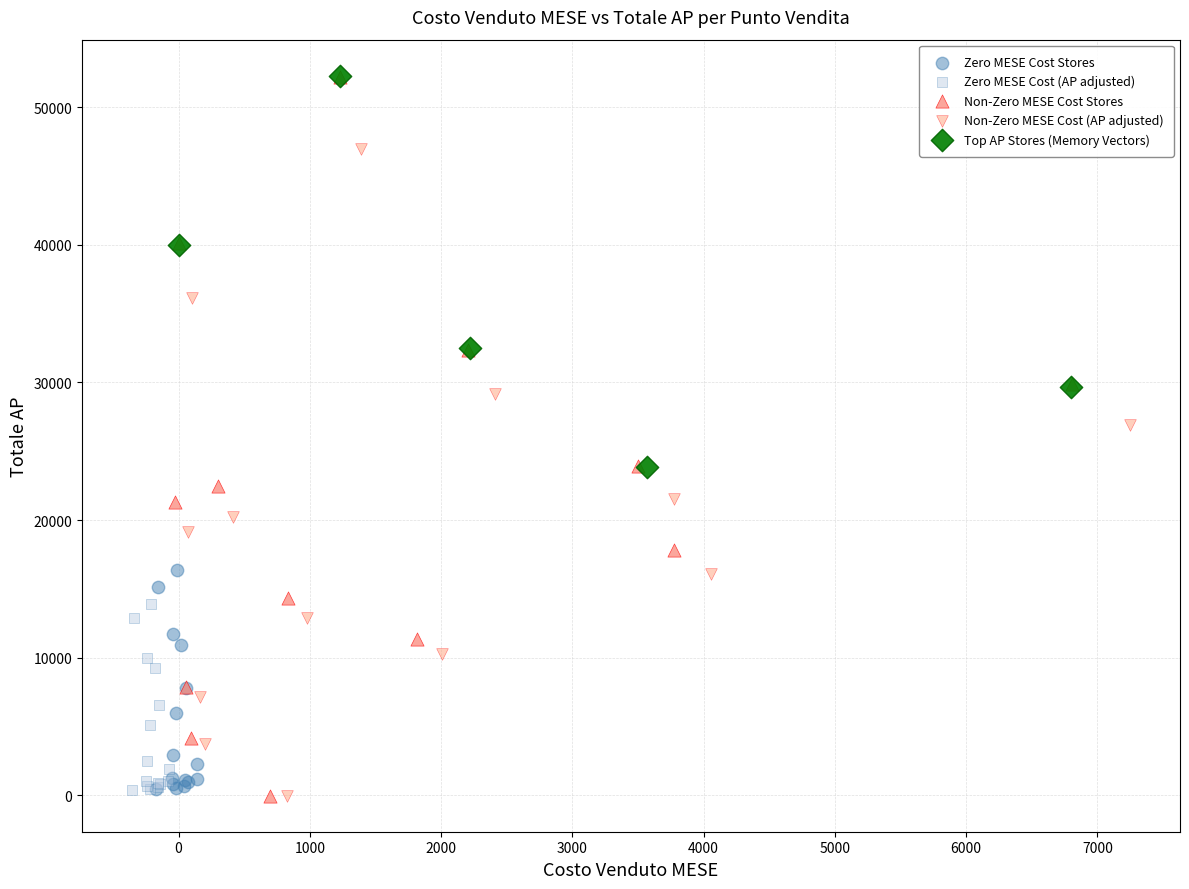

Which series has the largest Y range (max minus min)?

Non-Zero MESE Cost Stores